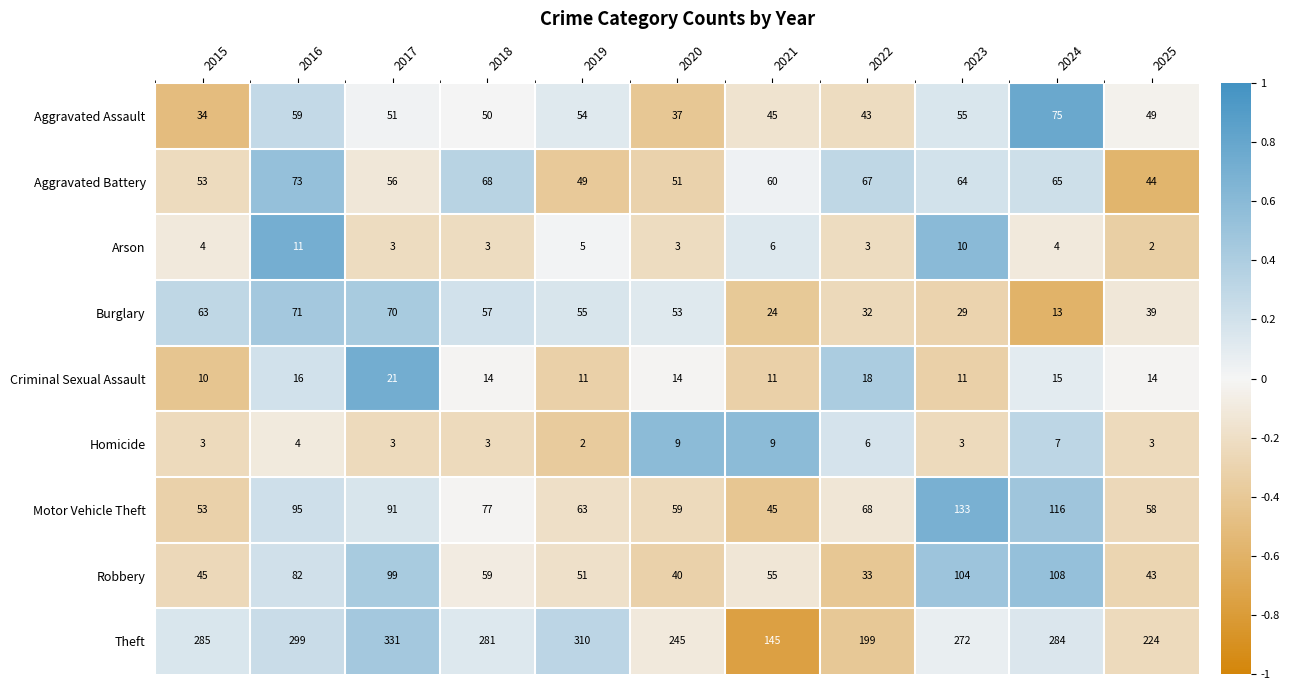

What value does the Arson series have at 2015?

4